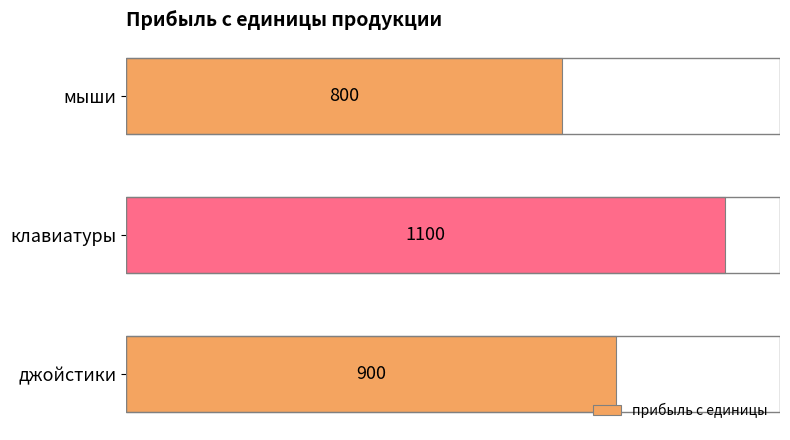

The value at мыши is 800. True or false?

True